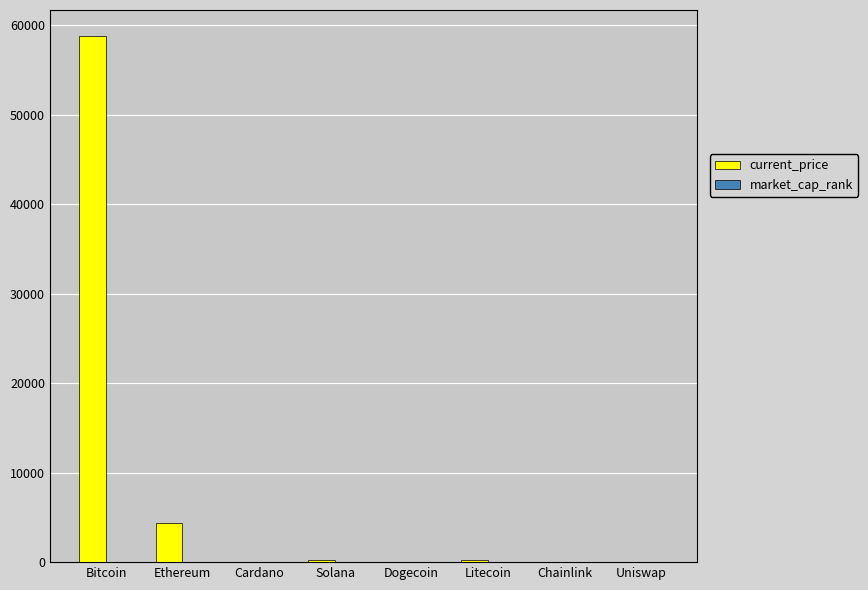

Which series has the largest total across all categories?

current_price